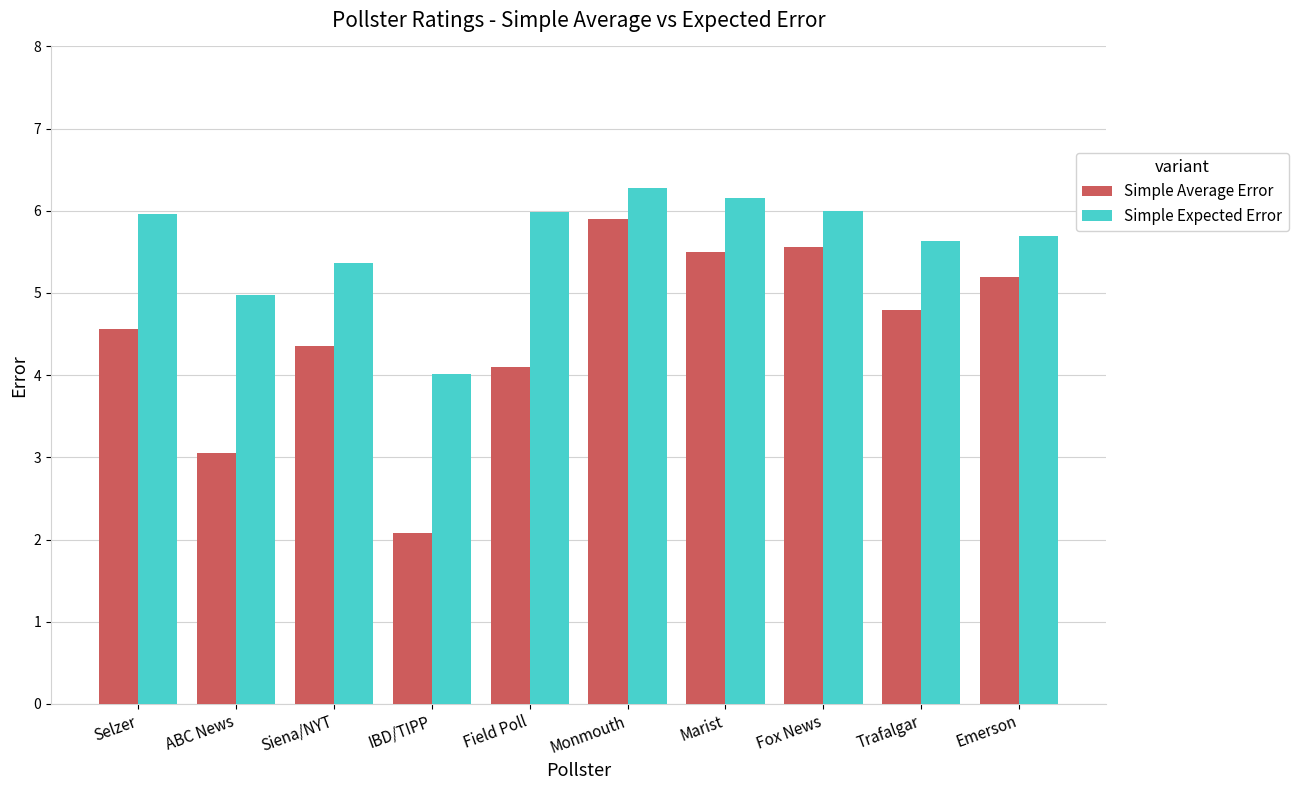

What is the label of the 1st bar from the left?

Selzer